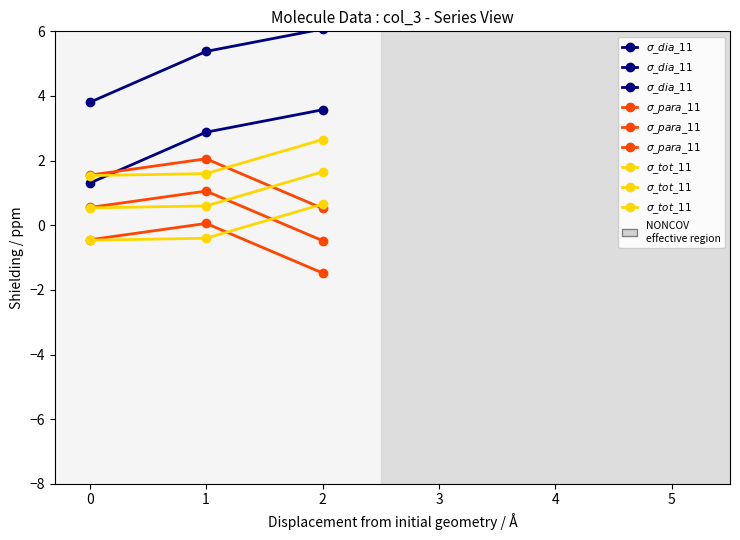

What is the total value across all series at 0?

9.4